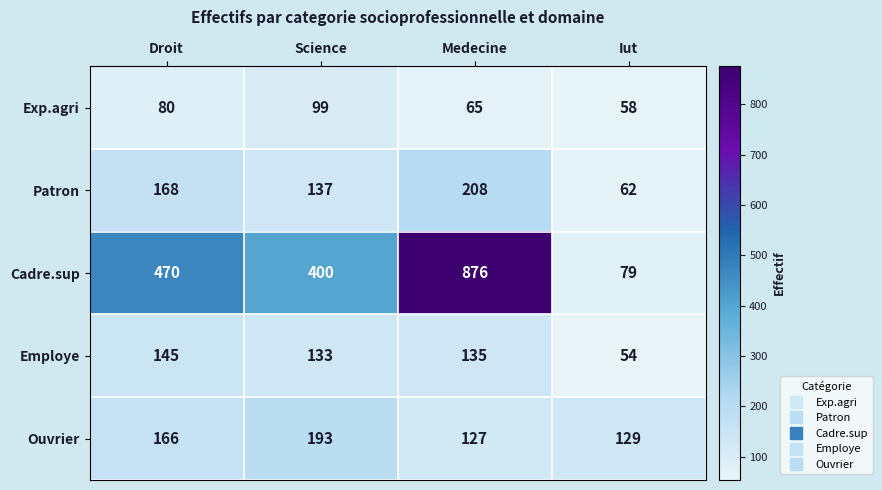

What is the maximum value shown in the chart?

876